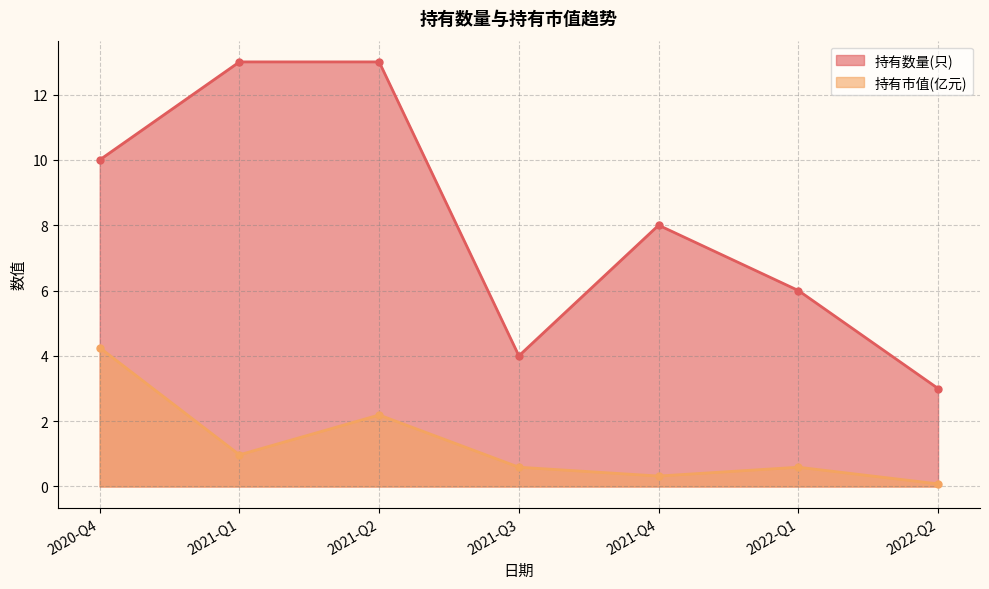

True or false: 持有数量(只) has more than 0 interior local peaks.

True